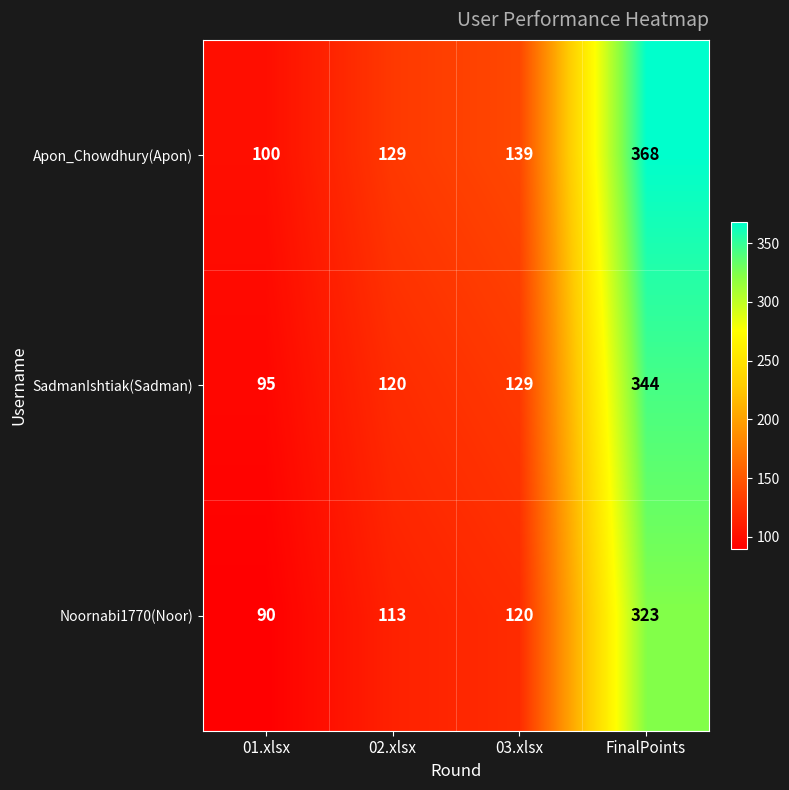

What is the greatest value displayed?

368